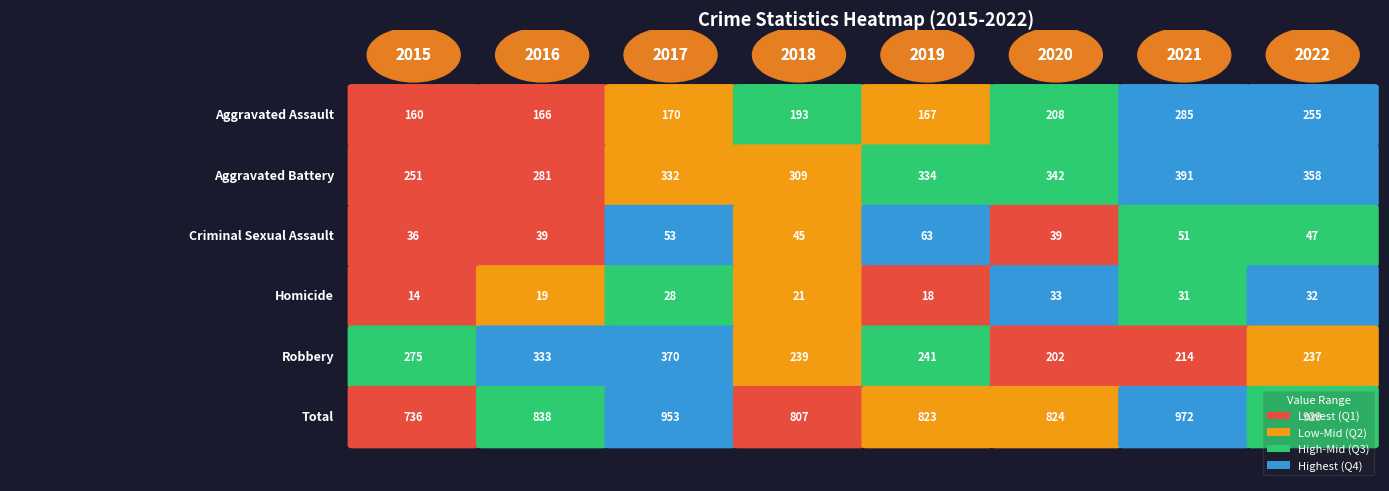

What is the difference between the maximum and minimum values in the Criminal Sexual Assault series?

27